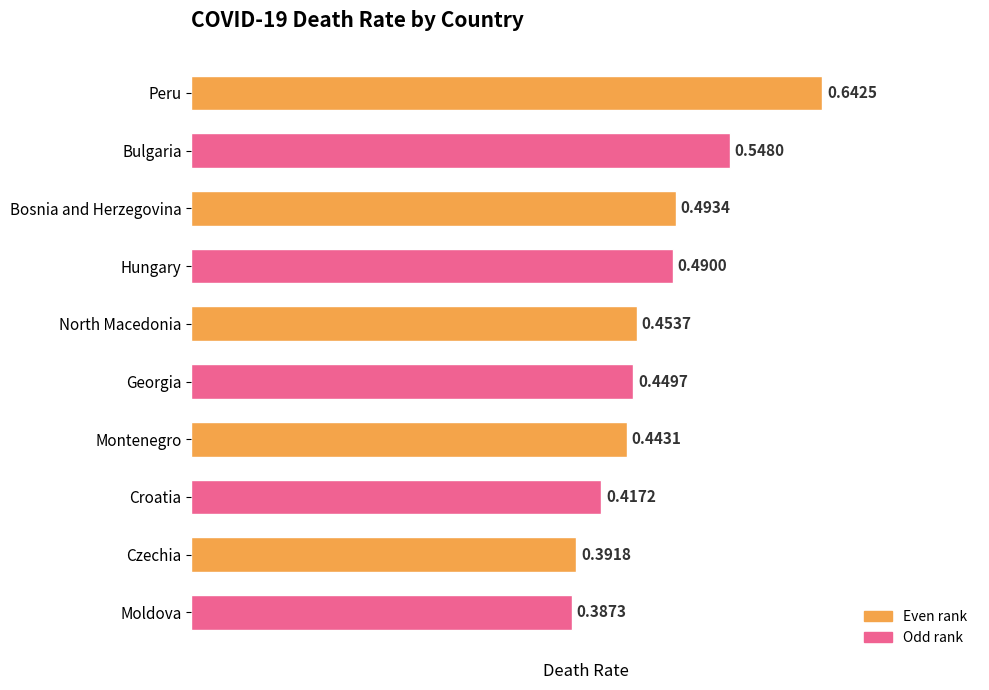

List the labels in order of value, largest first.

Peru, Bulgaria, Bosnia and Herzegovina, Hungary, North Macedonia, Georgia, Montenegro, Croatia, Czechia, Moldova